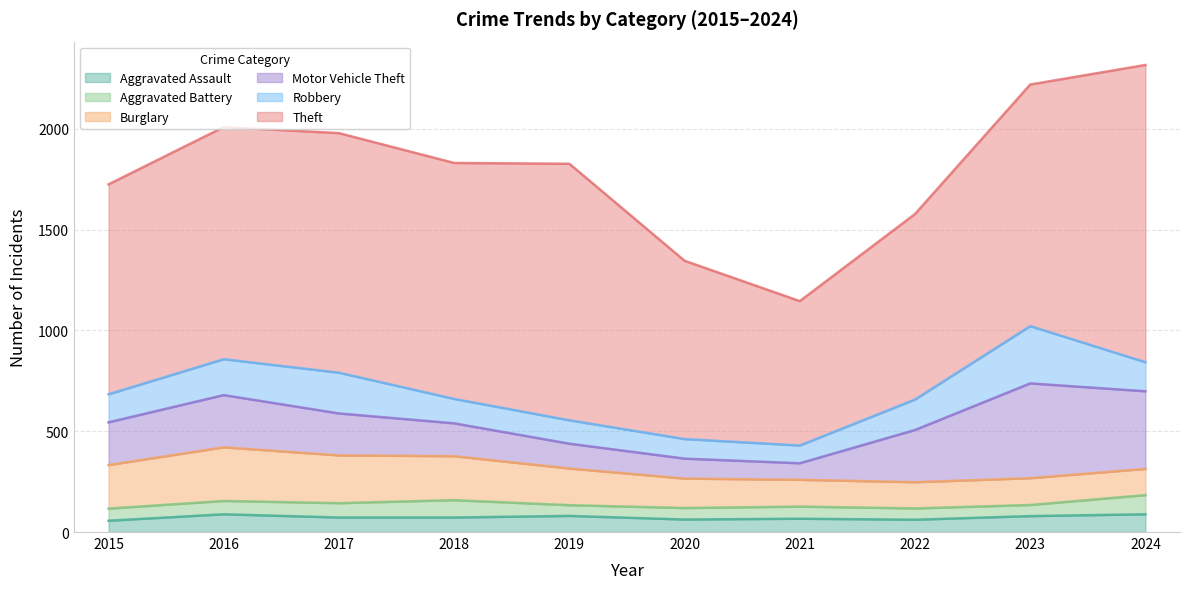

How many interior local valleys does the Robbery series have?

1